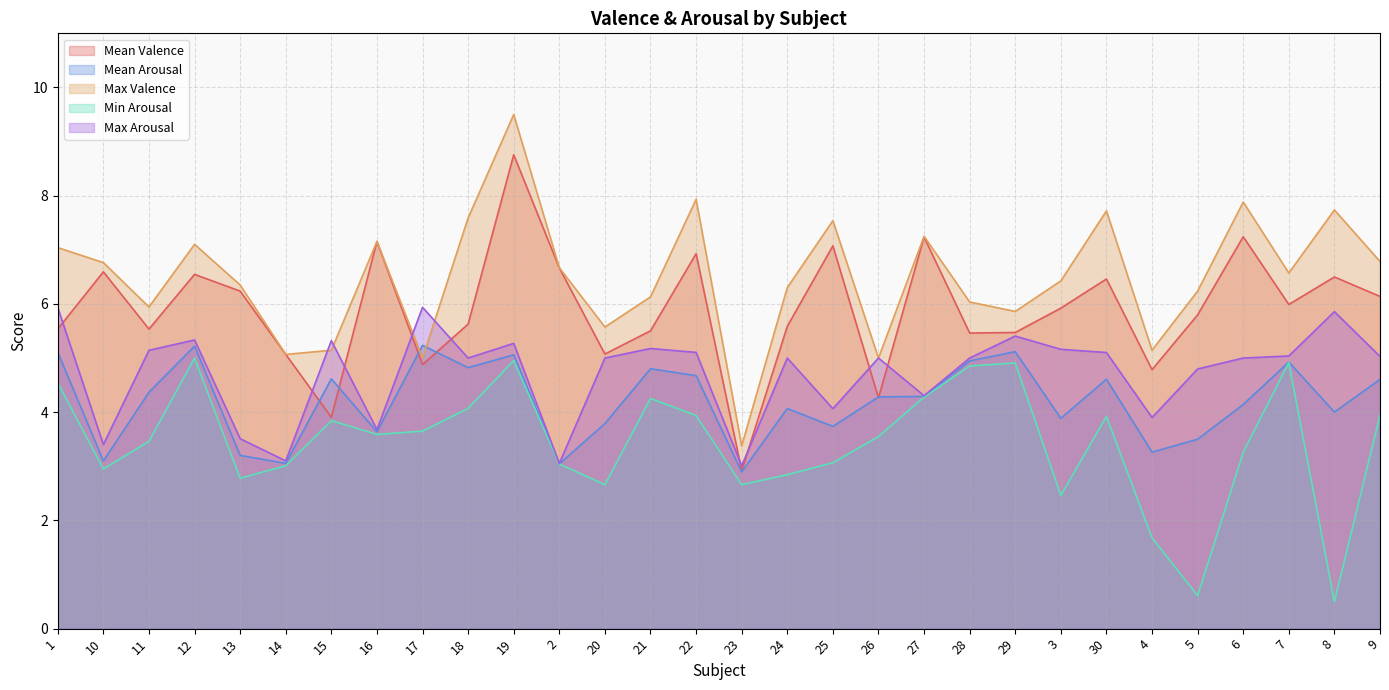

How many data points in Max Valence are less than 6?

9